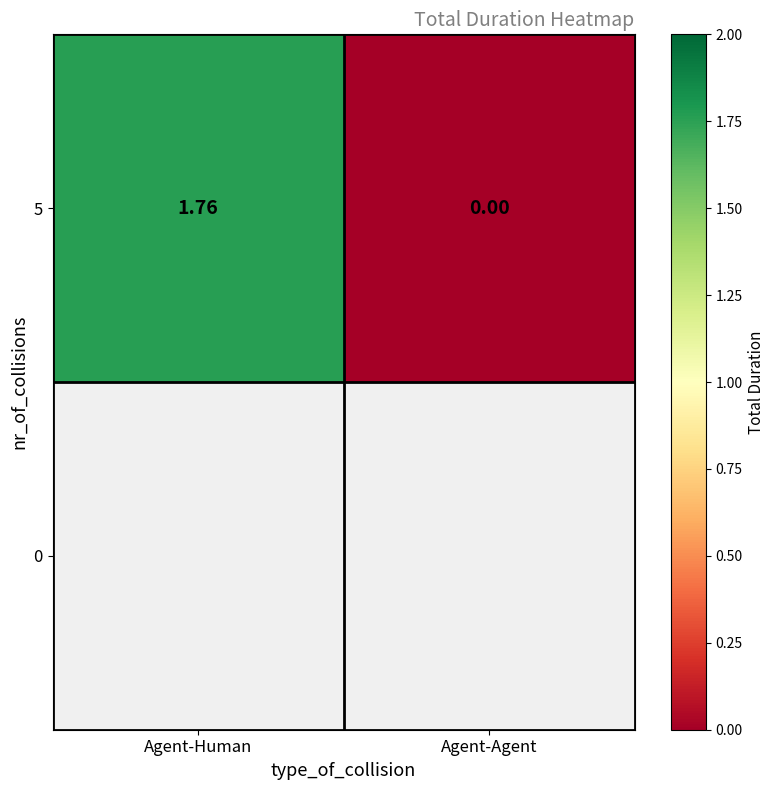

What is the approximate value at Agent-Human?

1.8